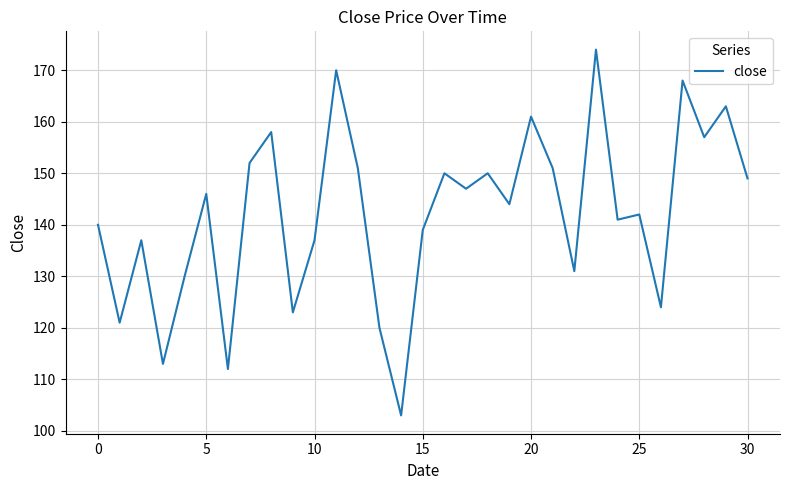

What is the sum of all values?

4404